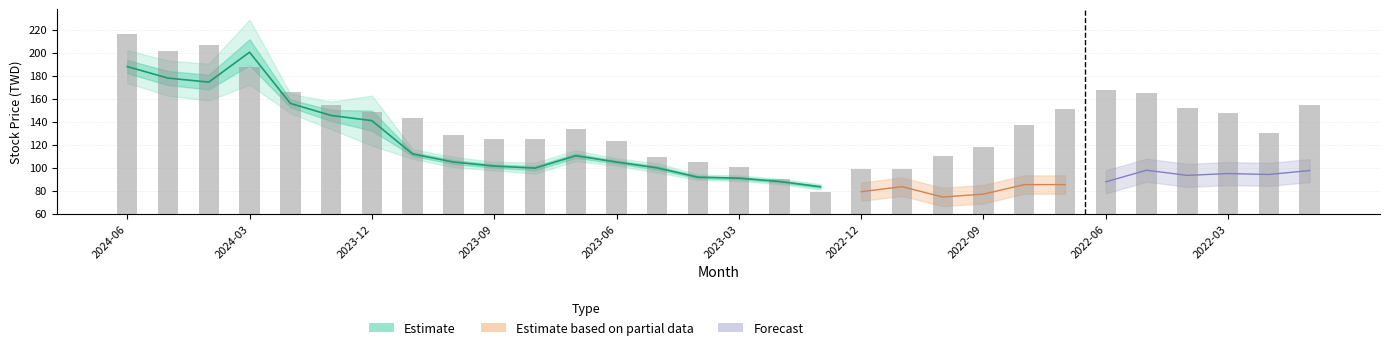

What is the ratio of the value at 2024-06 to the value at 29?

1.6